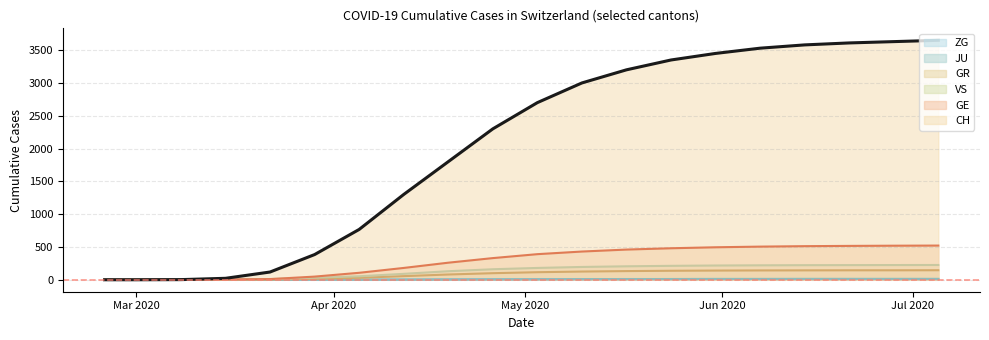

What is the maximum value shown in the chart?

3650